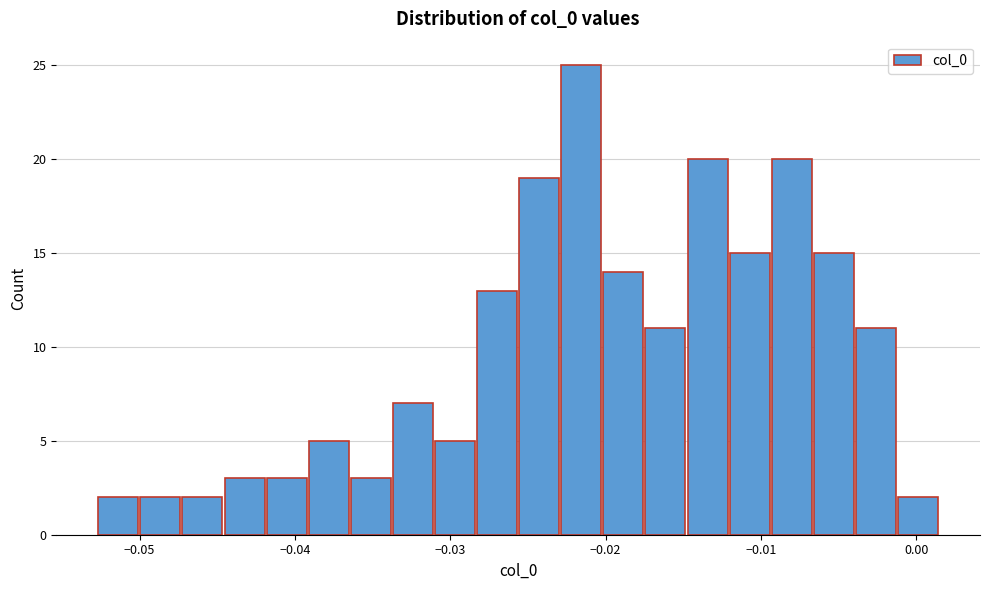

Read against the x-axis, roughly where is the centre of the tallest bar?

-0.022